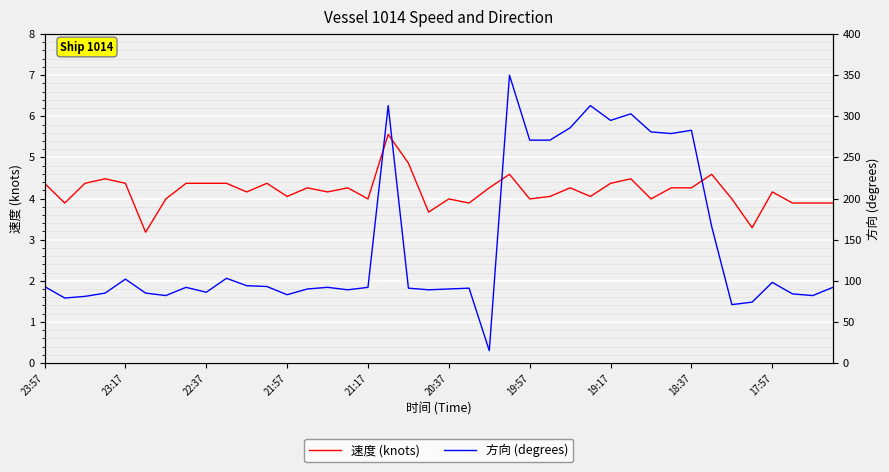

Is the value of 速度 at 27 greater than the value of 方向 at 19:57?

No